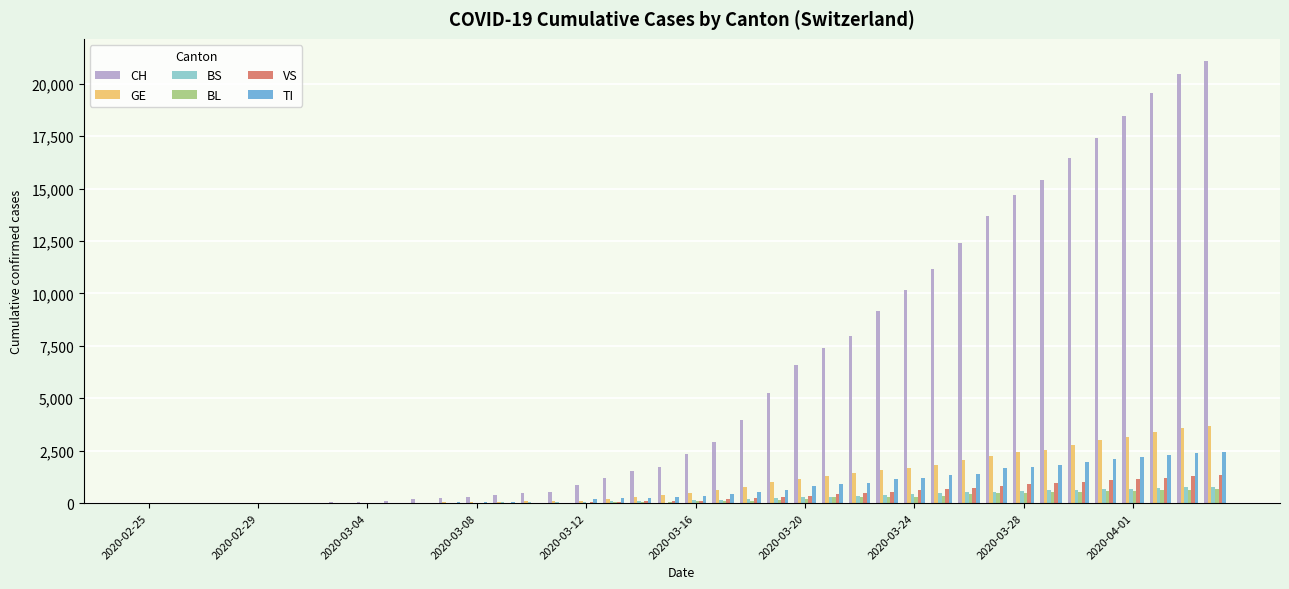

Which series has the largest total across all categories?

CH